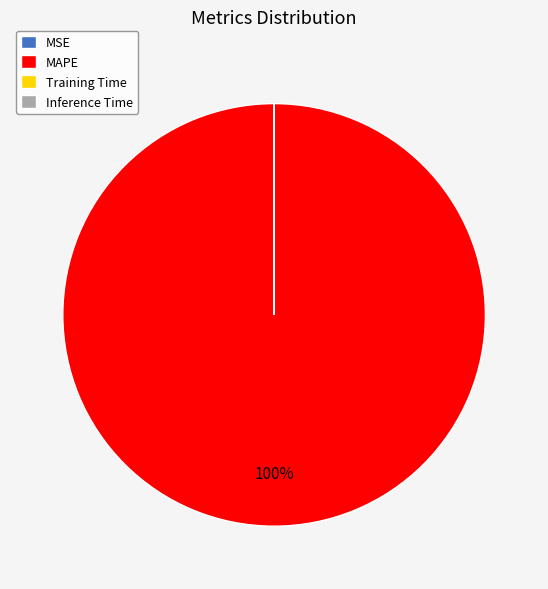

The MAPE slice represents 100% of the pie. True or false?

True